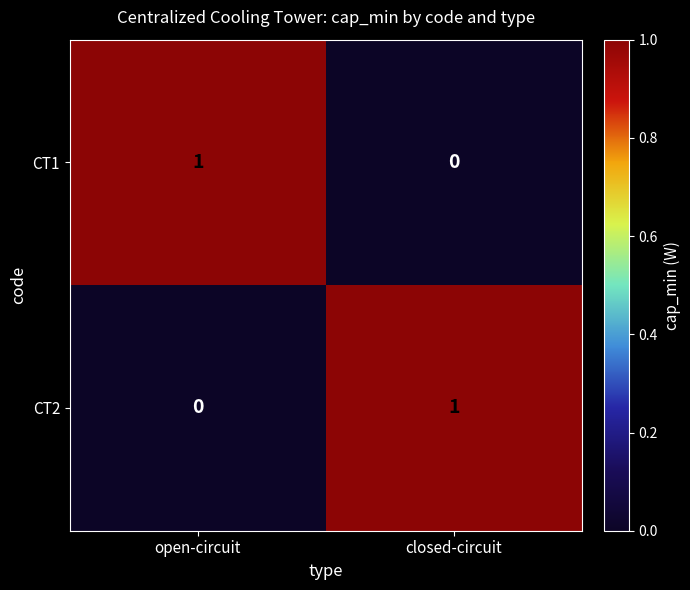

Is the value of CT1 at open-circuit greater than the value of CT2 at open-circuit?

Yes